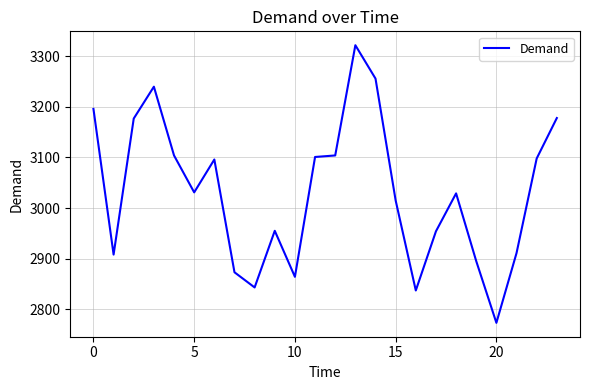

What is the smallest value displayed?

2773